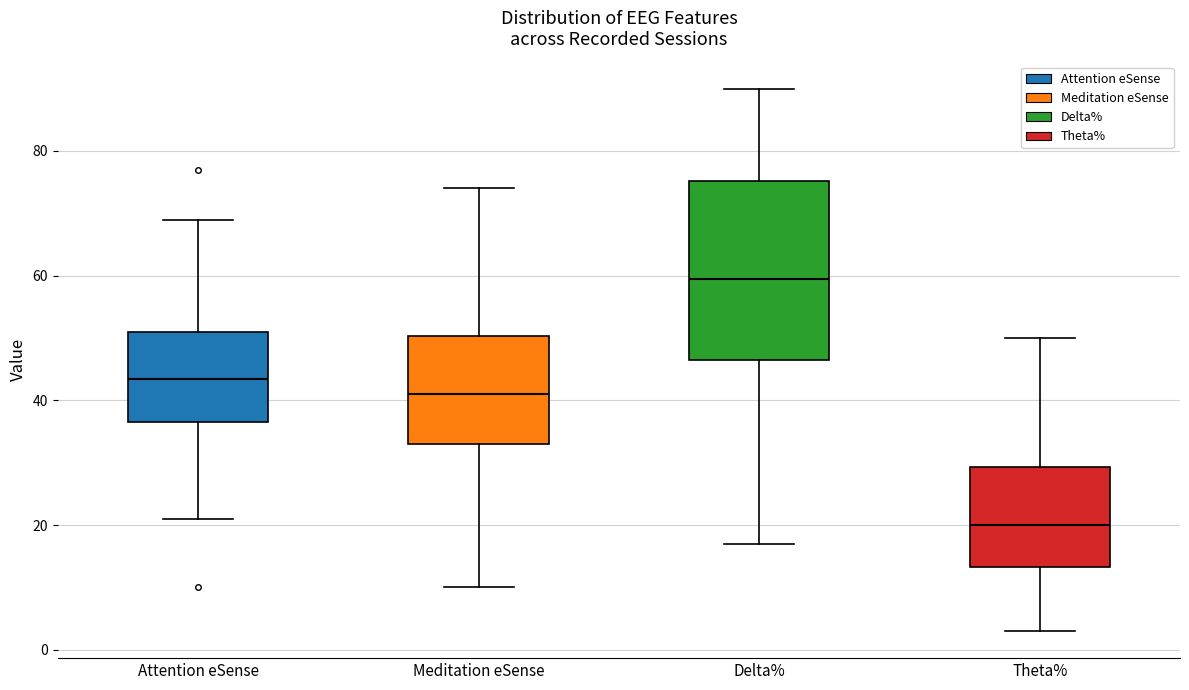

Reading left to right, transcribe this box plot: for each box, give where its median line is, the range the box spans, and where its two whiskers end, as read against the y-axis. The values are not printed on the chart, so give them approximately, as read against the axis.

Attention eSense: median 44, box 36 to 52, whiskers 22 to 70
Meditation eSense: median 42, box 34 to 50, whiskers 10 to 74
Delta%: median 60, box 46 to 76, whiskers 18 to 90
Theta%: median 20, box 14 to 30, whiskers 4 to 50